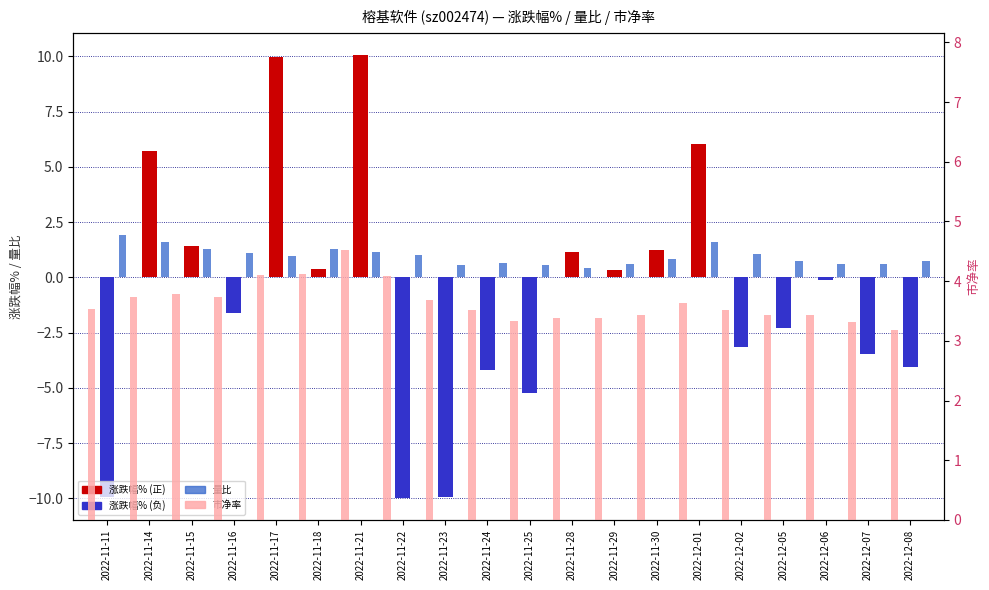

What is the value of the 涨跌幅% bar at the 4th from the left?

-1.6